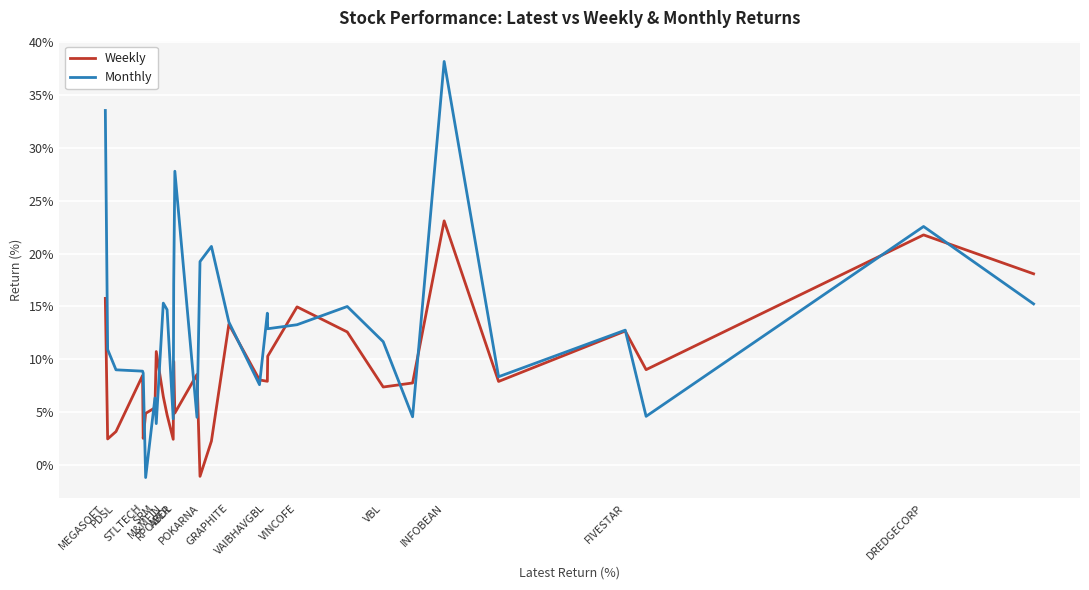

Which series has the widest spread of values?

Monthly